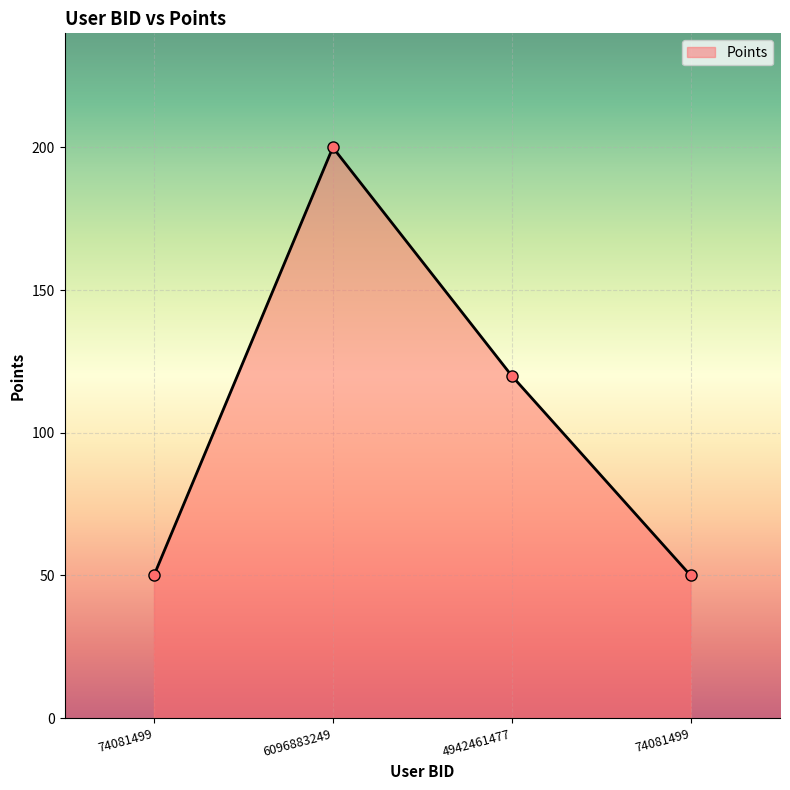

Count the number of categories in the chart.

4